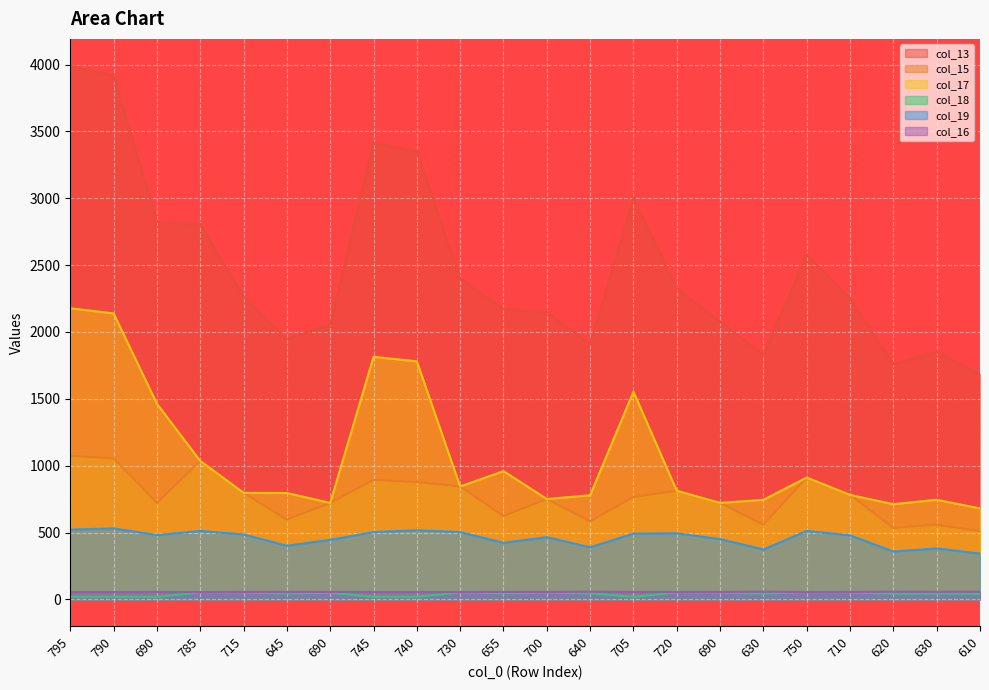

Rank the categories by col_16 value from highest to lowest.

640, 630, 620, 610, 630, 645, 690, 655, 715, 705, 690, 710, 690, 700, 720, 730, 745, 740, 750, 785, 790, 795